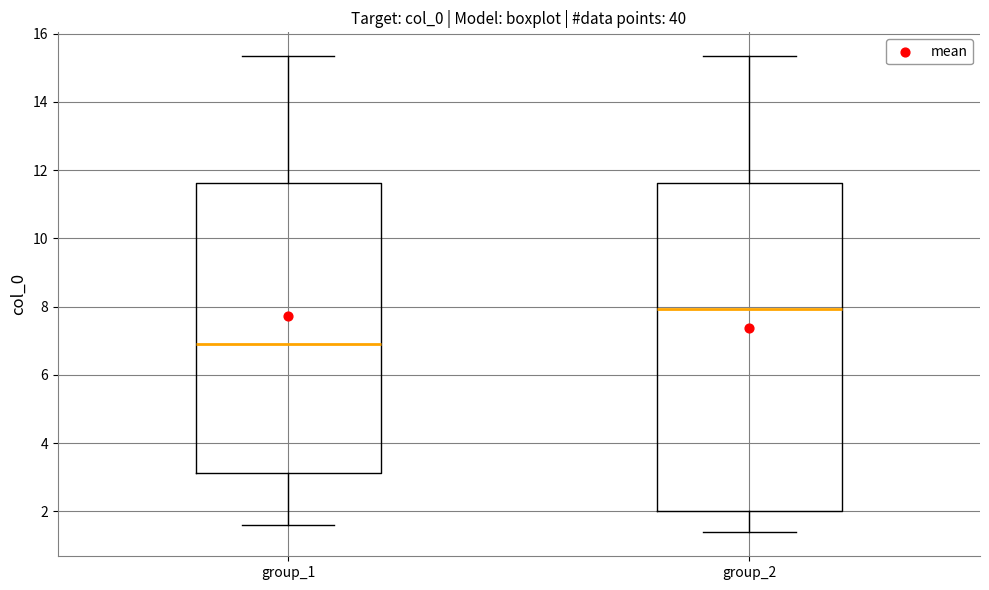

Which box is the tallest, from its lower edge to its upper edge?

group_2